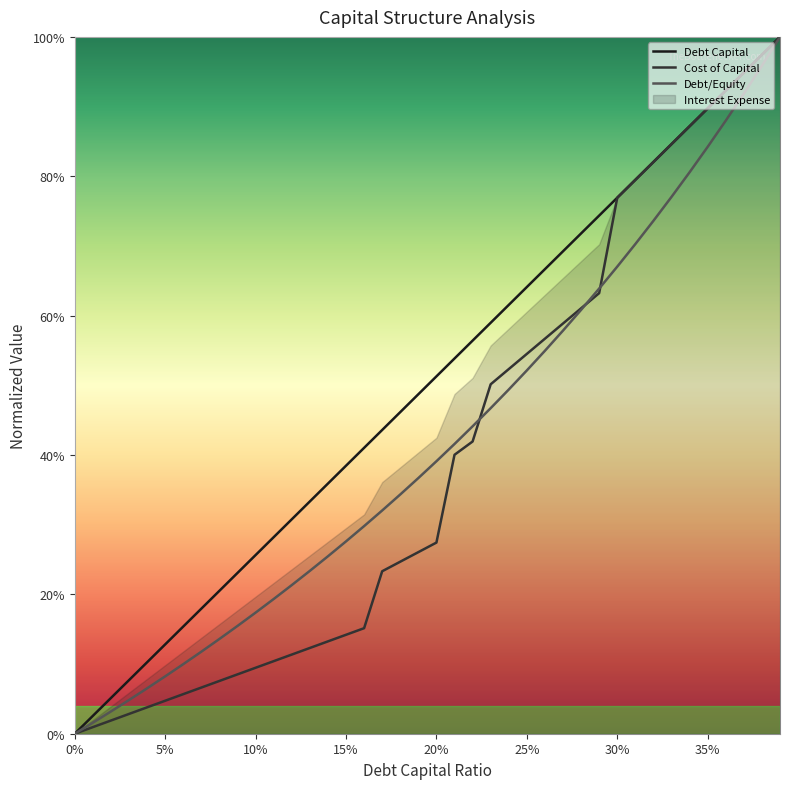

Which series has the largest total across all categories?

debt_capital